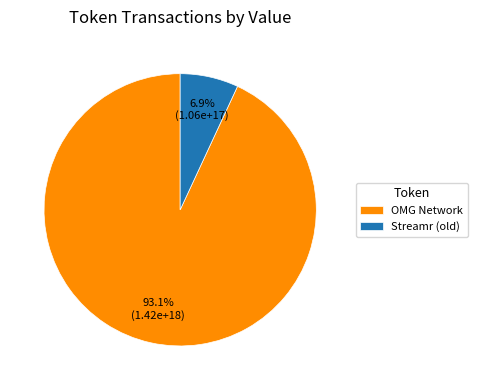

Between Streamr (old) and OMG Network, which is larger?

OMG Network